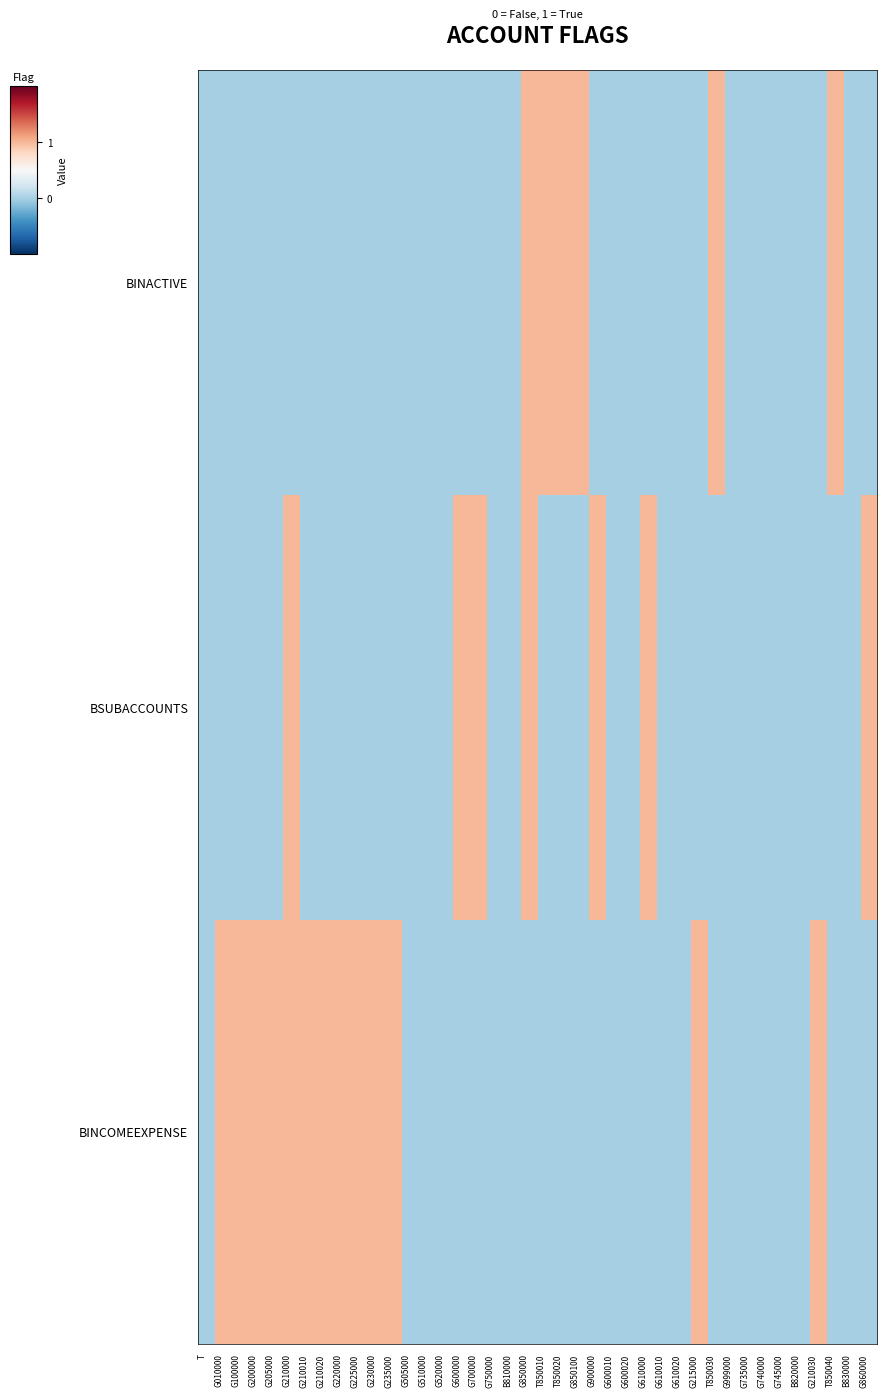

How many categories are shown in the chart?

40